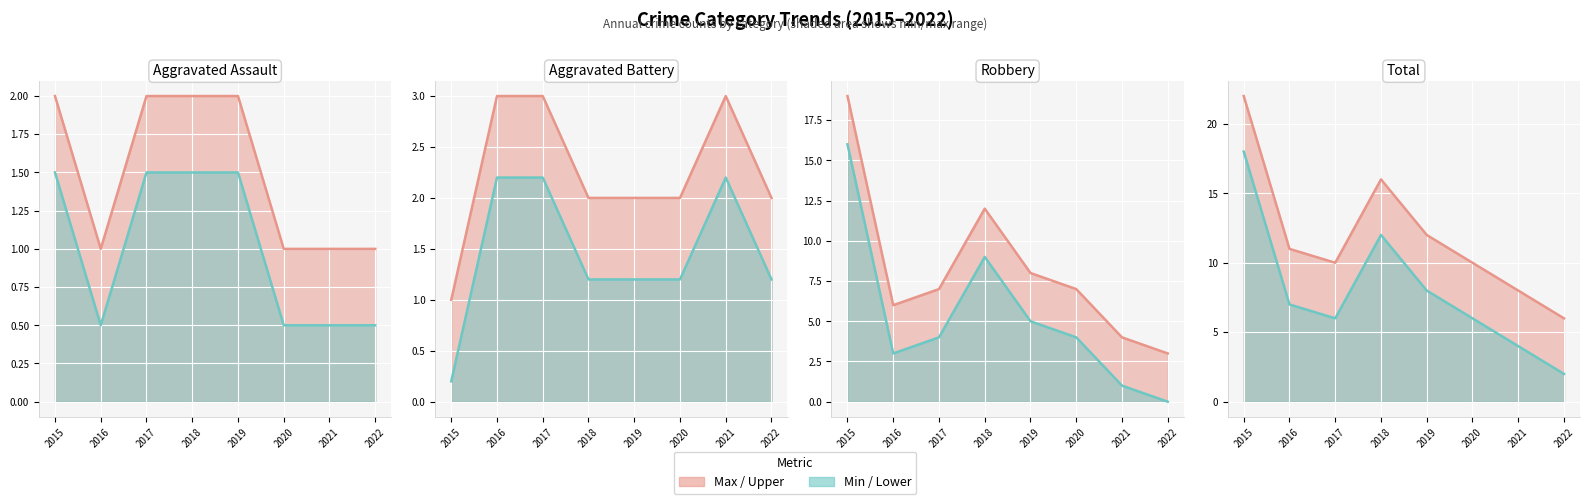

What is the maximum value for Total?

22.0